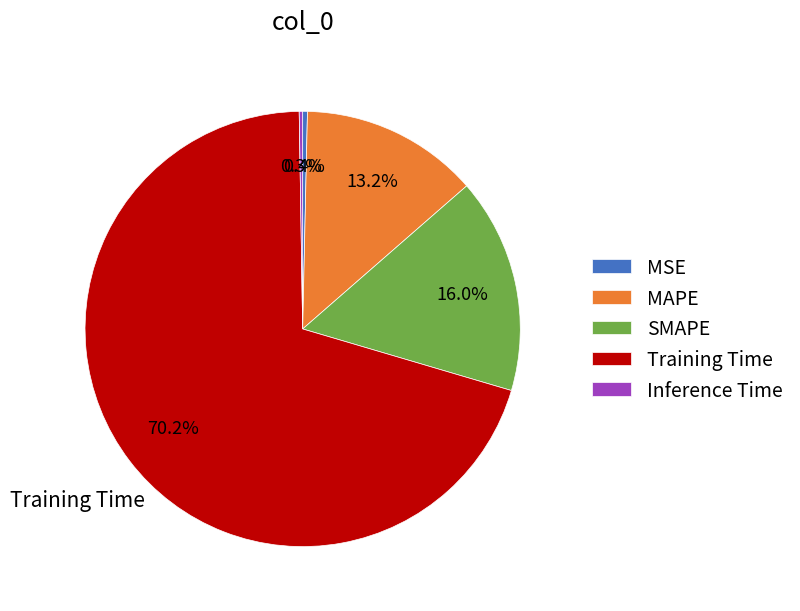

To the nearest percent, what is the combined percentage of Training Time and MAPE?

83%